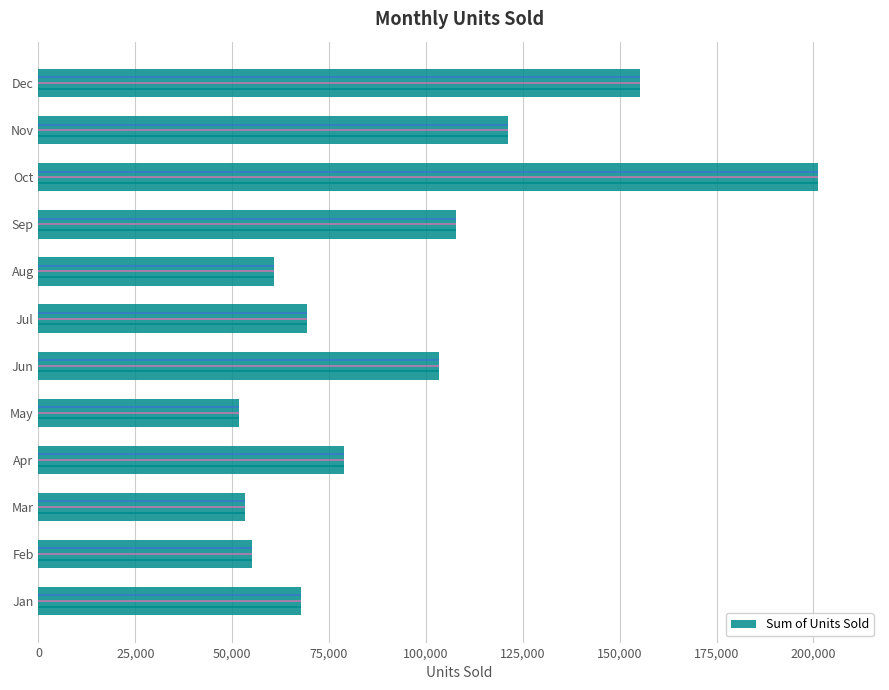

What is the maximum value shown in the chart?

201104